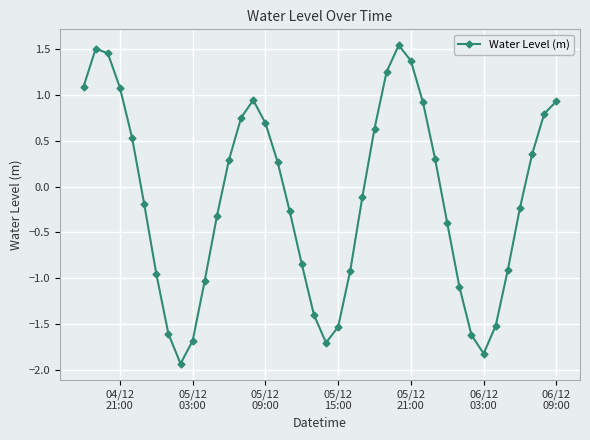

How many lines are shown in the chart?

1